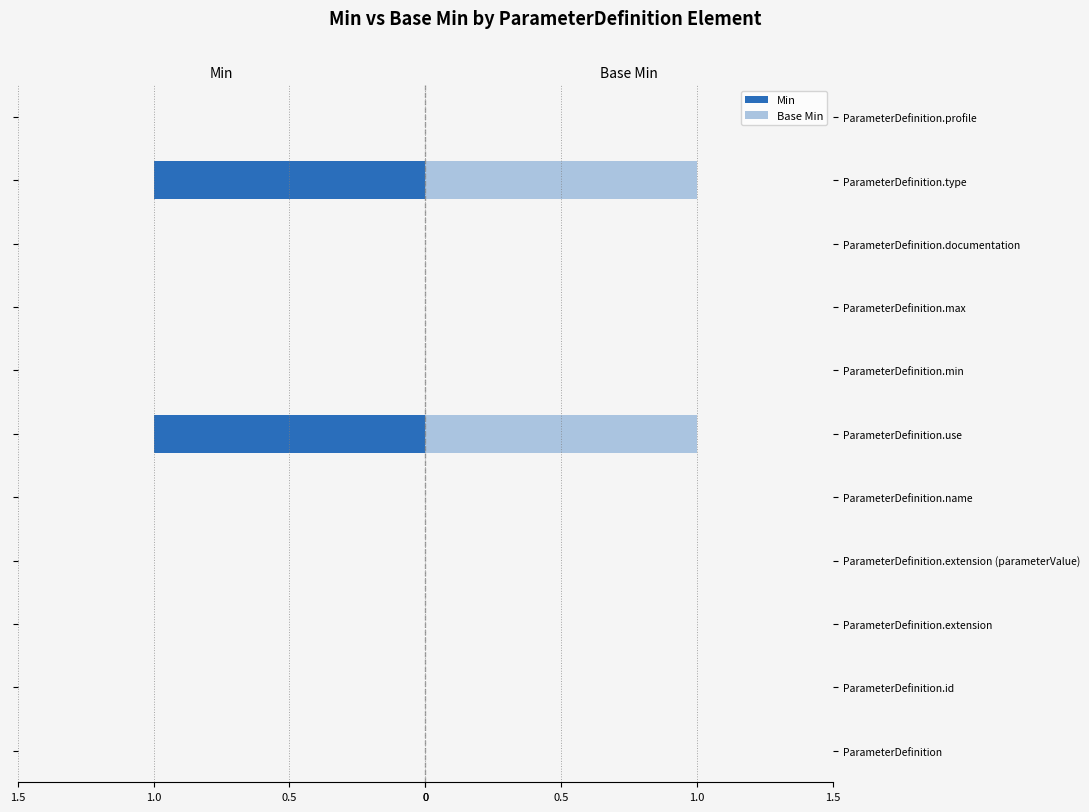

The value of Base Min at ParameterDefinition.extension is 1. True or false?

False